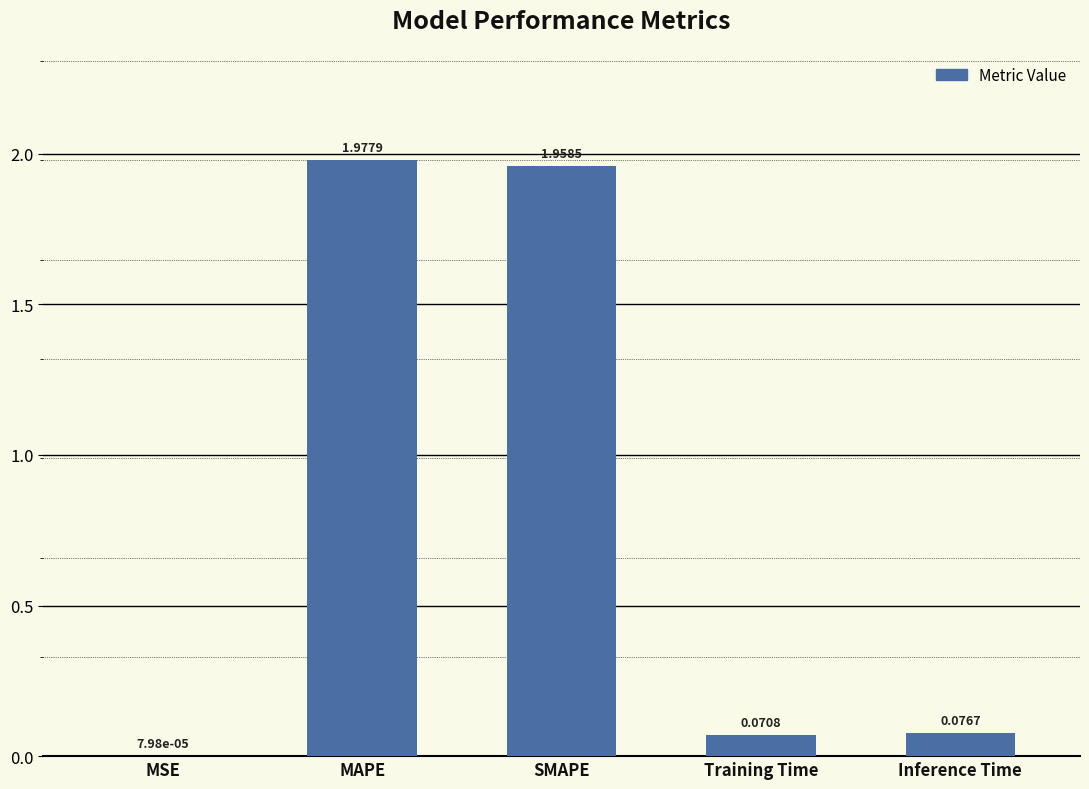

At which category does the chart reach its peak across all series?

MAPE